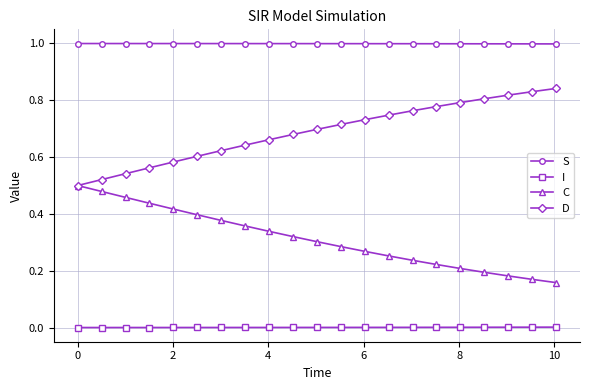

Which series has the largest total across all categories?

S